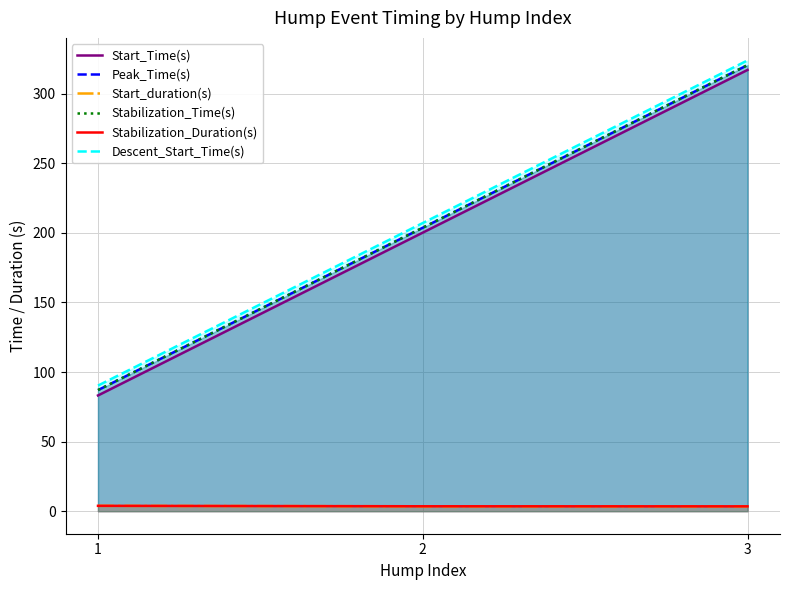

What is the average value of the Stabilization_Duration(s) series?

3.6